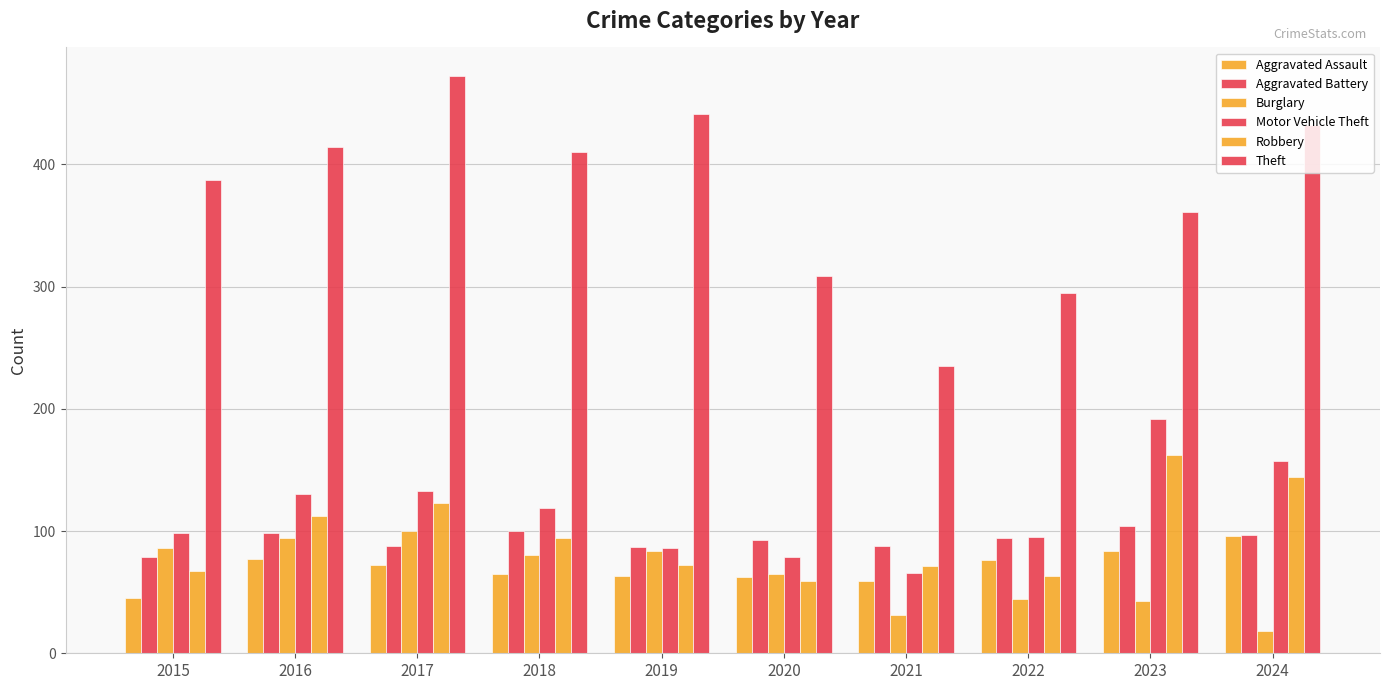

What is the difference between the highest and lowest values at 2024?

414